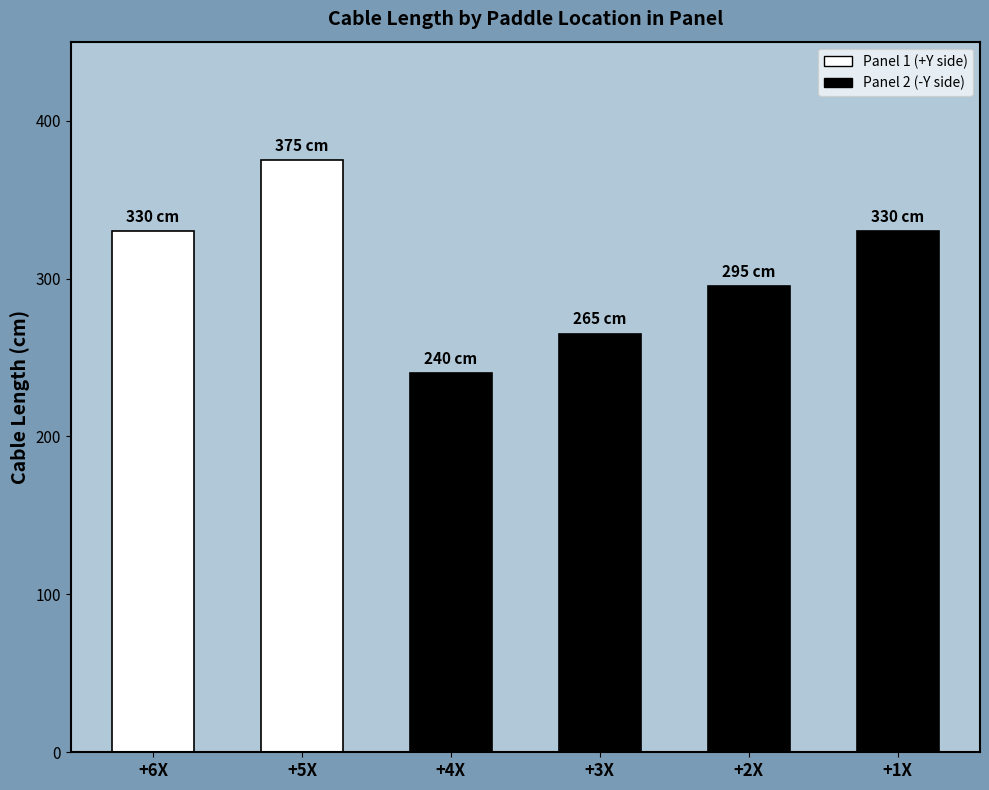

The value at +4X is 240. True or false?

True